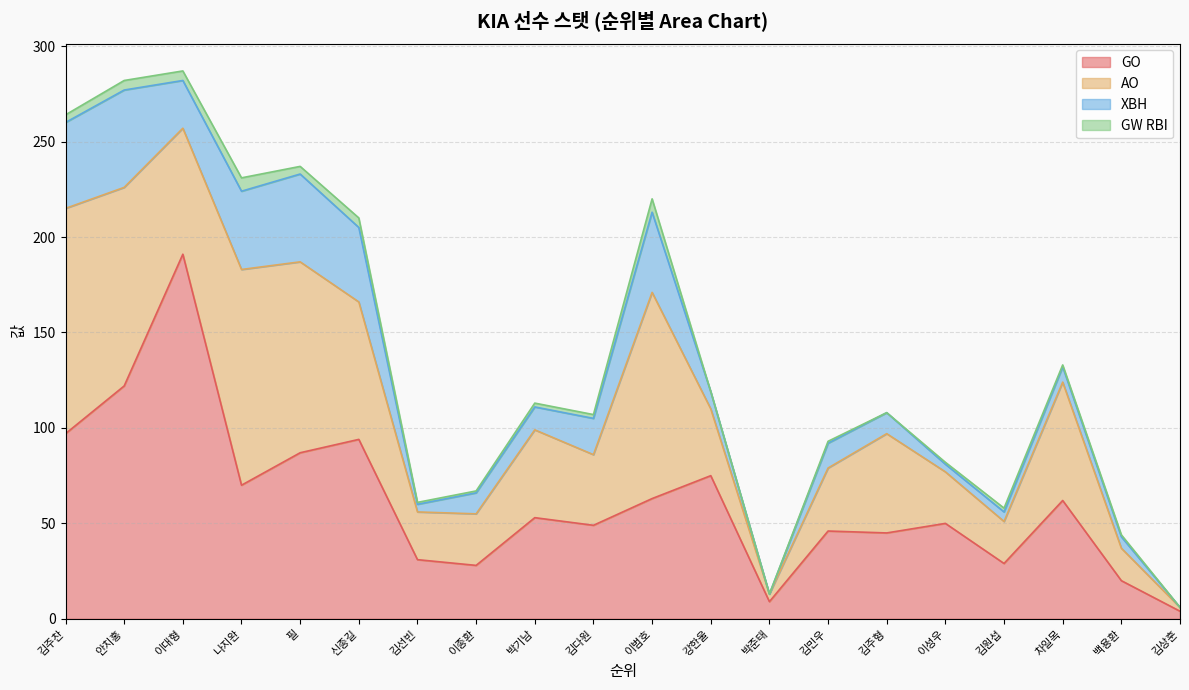

Where does the GW RBI series first go above 2?

김주찬